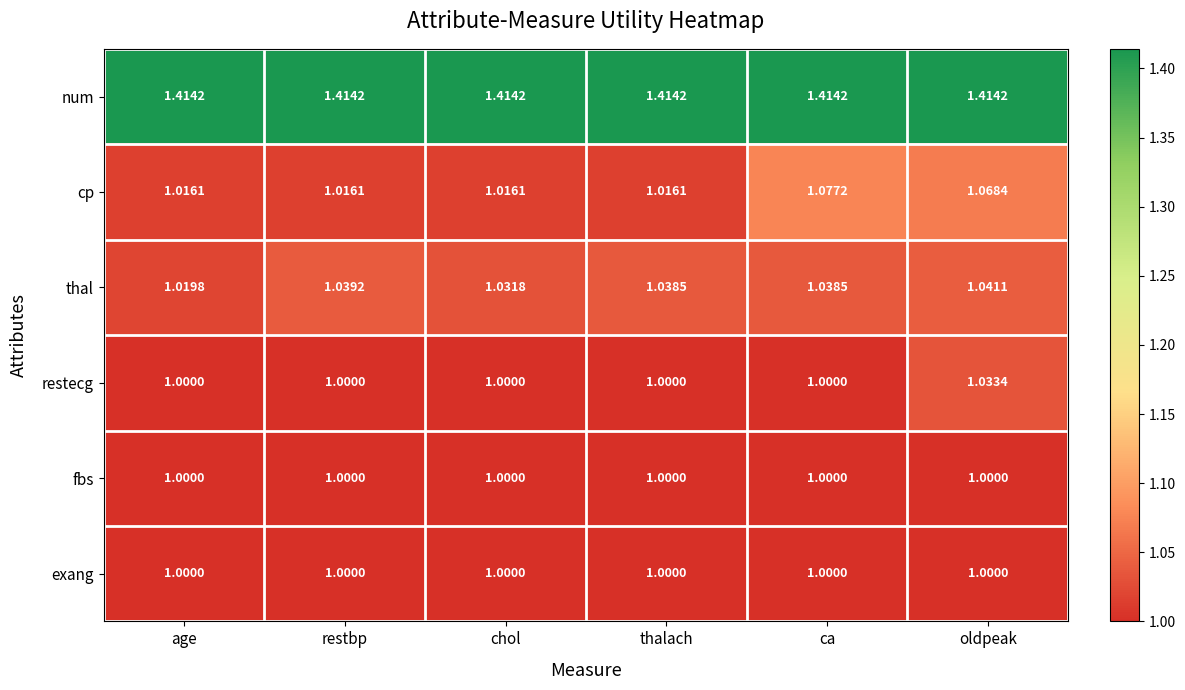

Between thalach and ca, which series saw the biggest shift?

cp